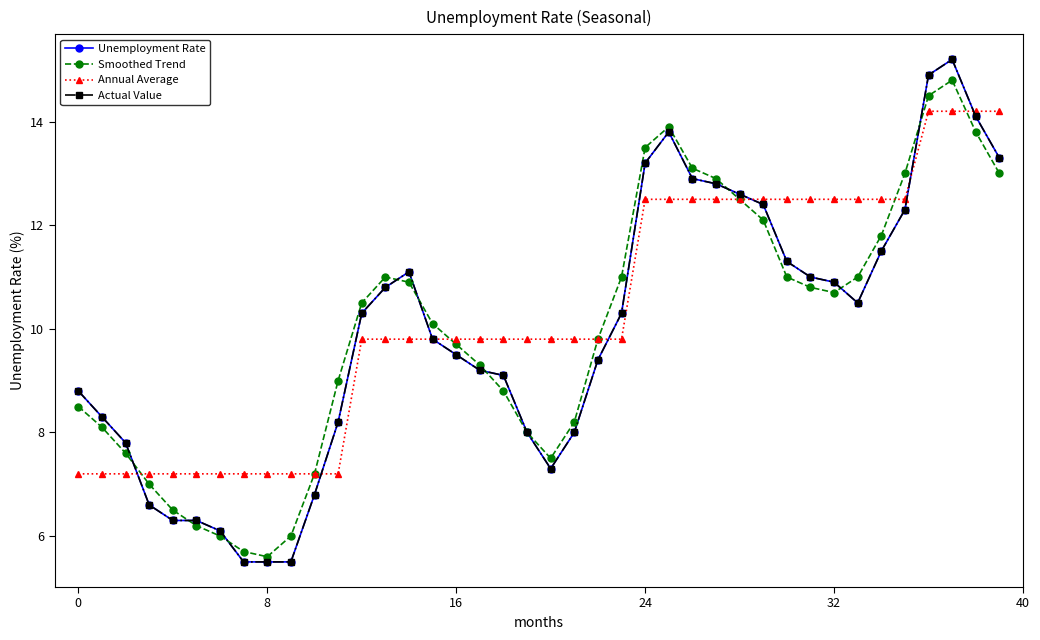

At which category does Smoothed Trend reach its first local peak?

13